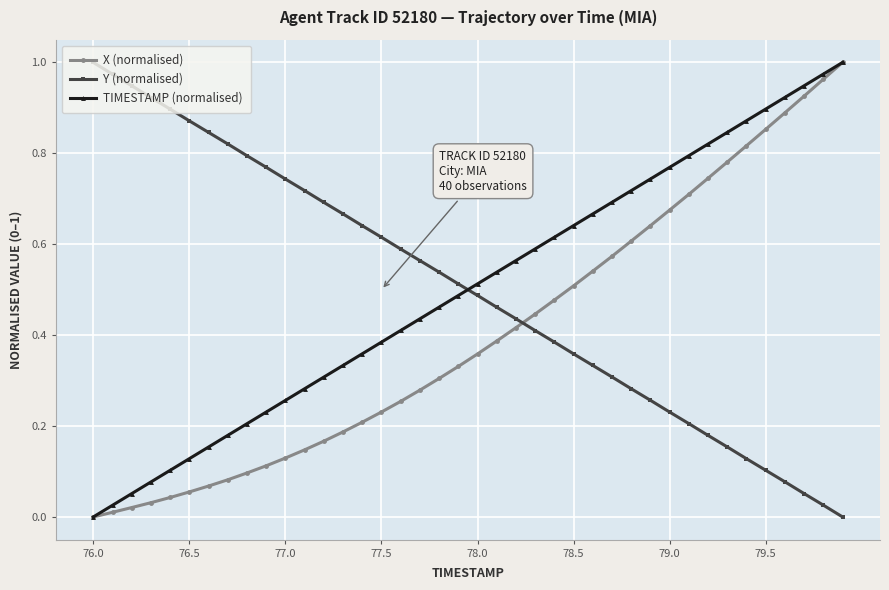

Which series ends up on top after the final intersection of TIMESTAMP (normalised) and Y (normalised)?

TIMESTAMP (normalised)